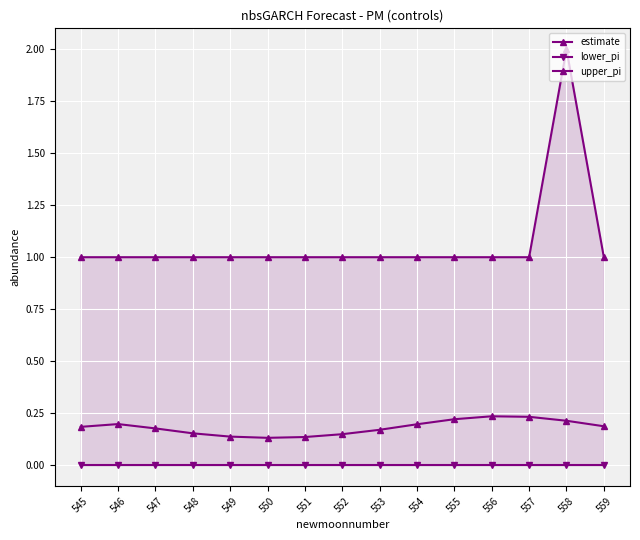

Which series changed the most between 556 and 557?

estimate